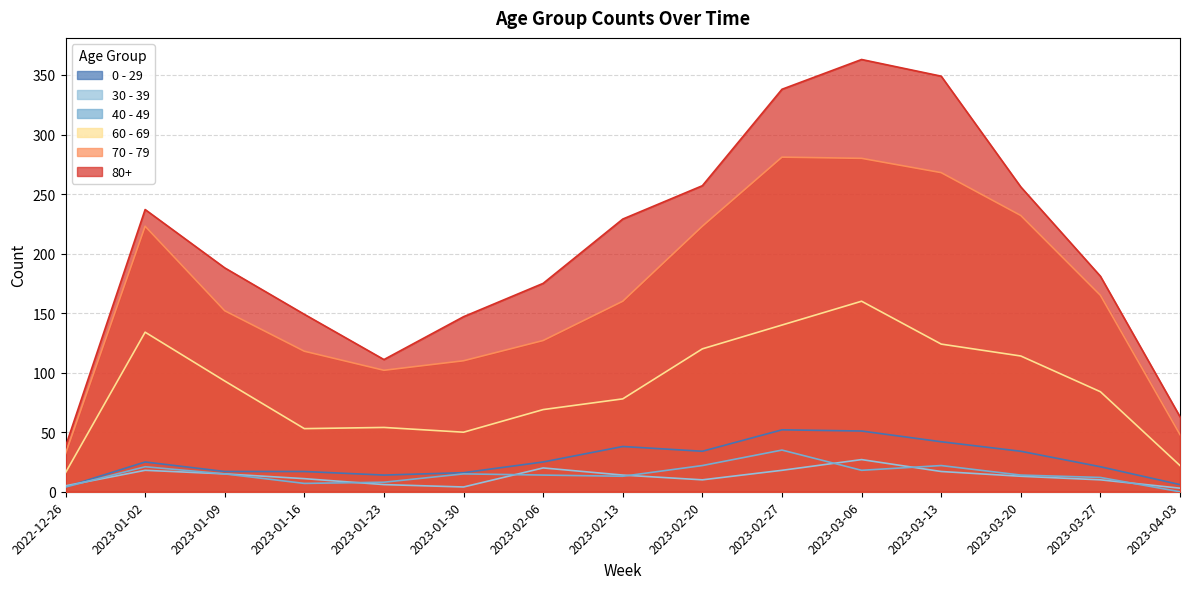

Reading right to left, transcribe all the data shown in this chart.

60 - 69: 2023-04-03=22	2023-03-27=84	2023-03-20=114	2023-03-13=124	2023-03-06=160	2023-02-27=140	2023-02-20=120	2023-02-13=78	2023-02-06=69	2023-01-30=50	2023-01-23=54	2023-01-16=53	2023-01-09=93	2023-01-02=134	2022-12-26=16
80+: 2023-04-03=63	2023-03-27=181	2023-03-20=256	2023-03-13=349	2023-03-06=363	2023-02-27=338	2023-02-20=257	2023-02-13=229	2023-02-06=175	2023-01-30=147	2023-01-23=111	2023-01-16=149	2023-01-09=188	2023-01-02=237	2022-12-26=38
70 - 79: 2023-04-03=48	2023-03-27=165	2023-03-20=232	2023-03-13=268	2023-03-06=280	2023-02-27=281	2023-02-20=223	2023-02-13=160	2023-02-06=127	2023-01-30=110	2023-01-23=102	2023-01-16=118	2023-01-09=152	2023-01-02=223	2022-12-26=32
30 - 39: 2023-04-03=3	2023-03-27=10	2023-03-20=13	2023-03-13=17	2023-03-06=27	2023-02-27=18	2023-02-20=10	2023-02-13=14	2023-02-06=20	2023-01-30=4	2023-01-23=6	2023-01-16=11	2023-01-09=15	2023-01-02=18	2022-12-26=5
0 - 29: 2023-04-03=6	2023-03-27=21	2023-03-20=34	2023-03-13=42	2023-03-06=51	2023-02-27=52	2023-02-20=34	2023-02-13=38	2023-02-06=25	2023-01-30=16	2023-01-23=14	2023-01-16=17	2023-01-09=17	2023-01-02=25	2022-12-26=4
40 - 49: 2023-04-03=0	2023-03-27=12	2023-03-20=14	2023-03-13=22	2023-03-06=18	2023-02-27=35	2023-02-20=22	2023-02-13=13	2023-02-06=14	2023-01-30=15	2023-01-23=8	2023-01-16=7	2023-01-09=15	2023-01-02=21	2022-12-26=4